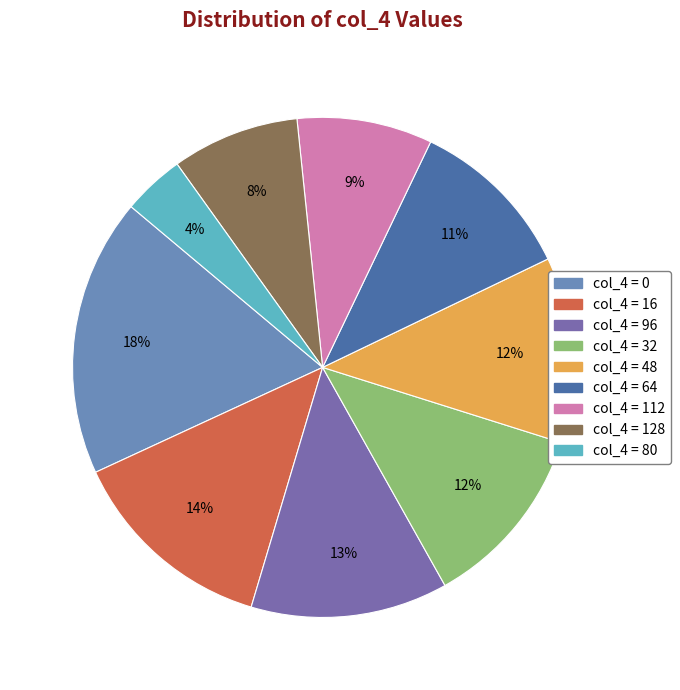

Count the number of slices in the pie.

9